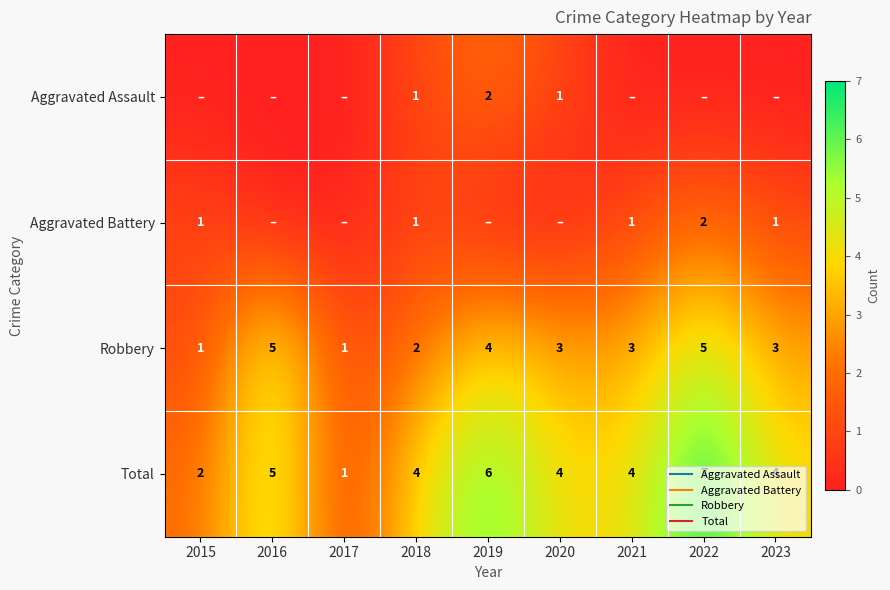

What is the average value of the Total series?

4